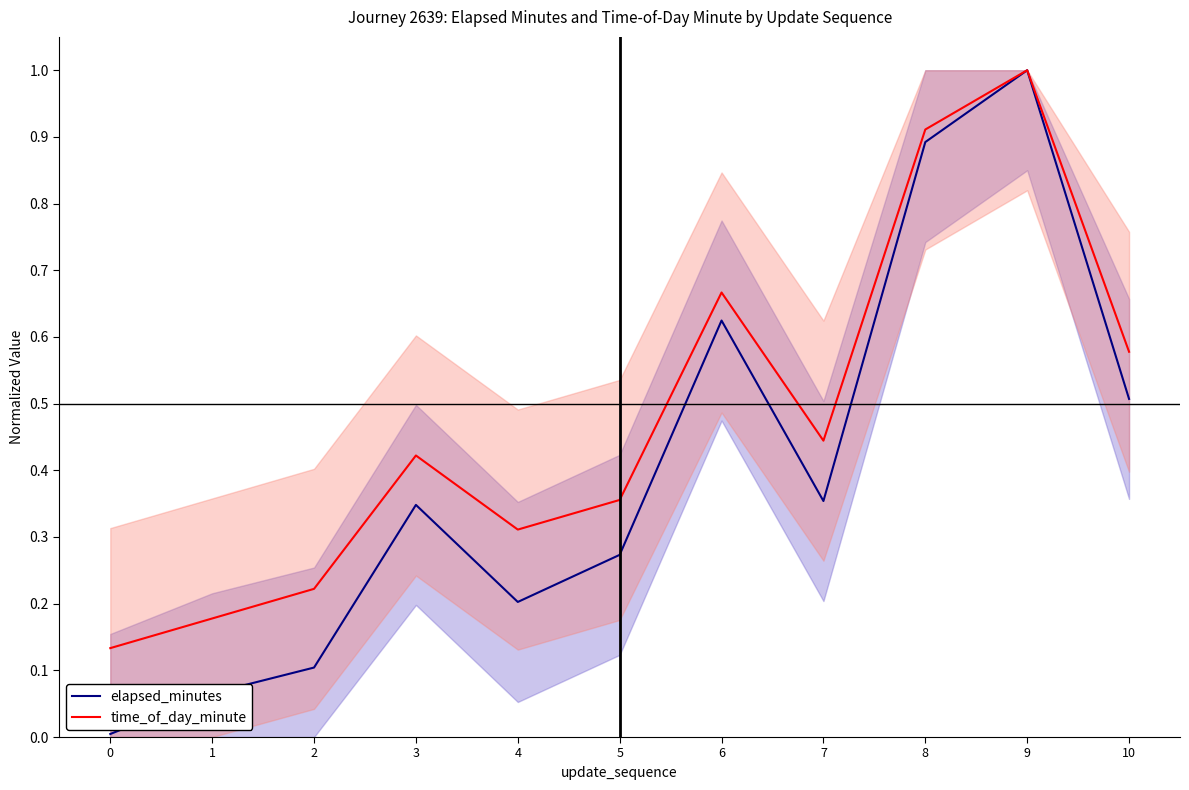

At which category is the sum across all series the highest?

9